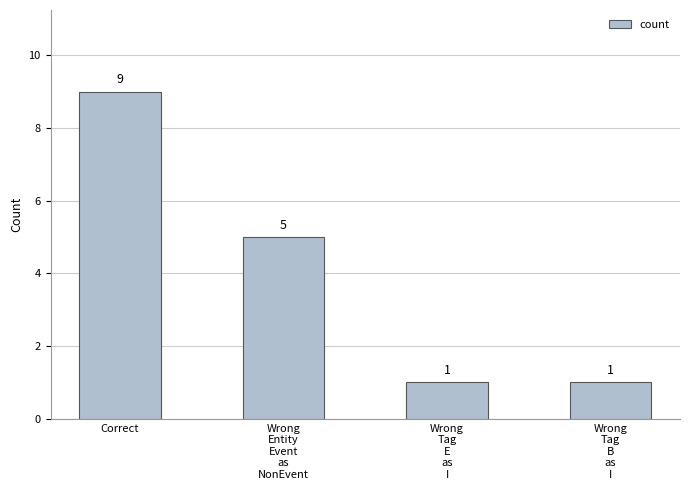

Are the bars grouped side by side (vs. stacked)?

No